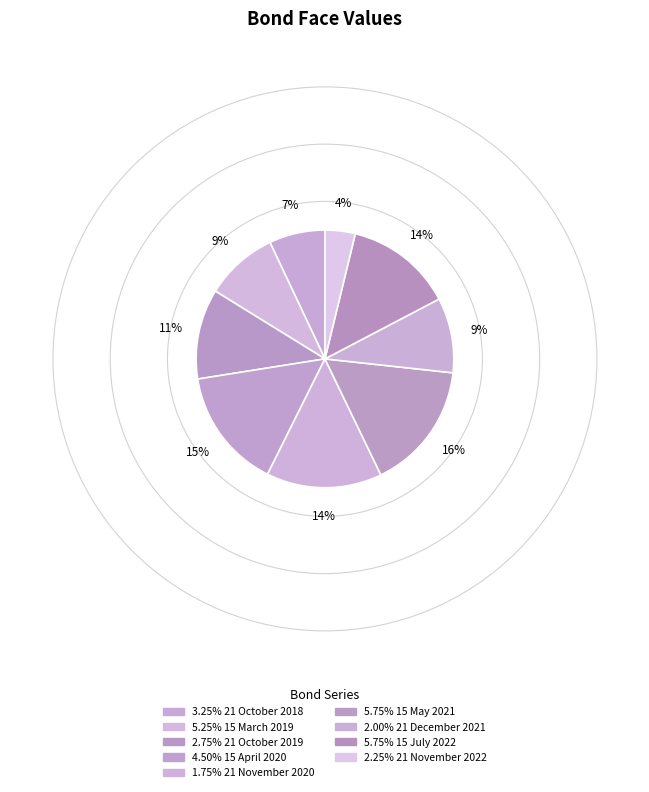

Combined, what portion of the pie is 3.25% 21 October 2018 and 1.75% 21 November 2020?

21.5%